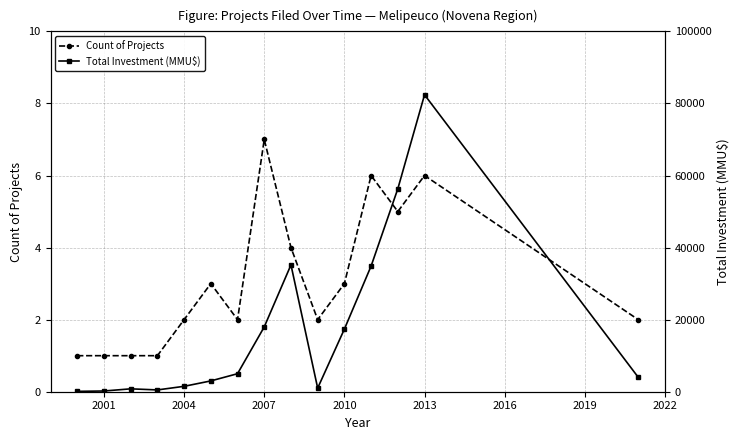

True or false: Count of Projects has more than 0 interior local peaks.

True